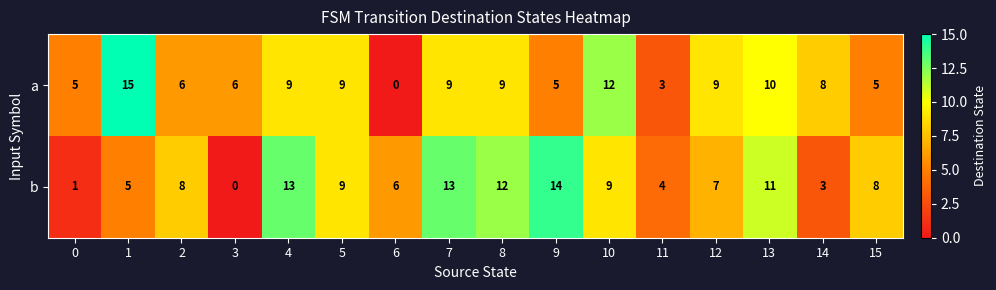

What is the greatest value displayed?

15